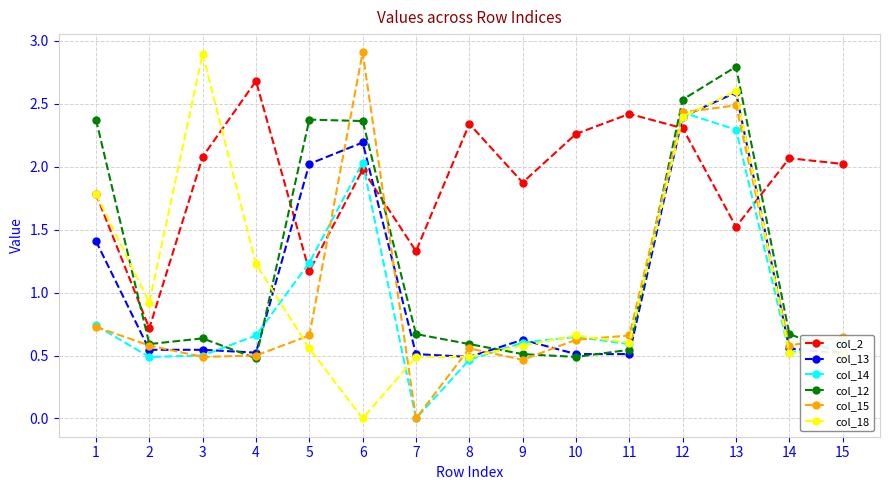

The value of col_14 at 1 is 0.3. True or false?

False